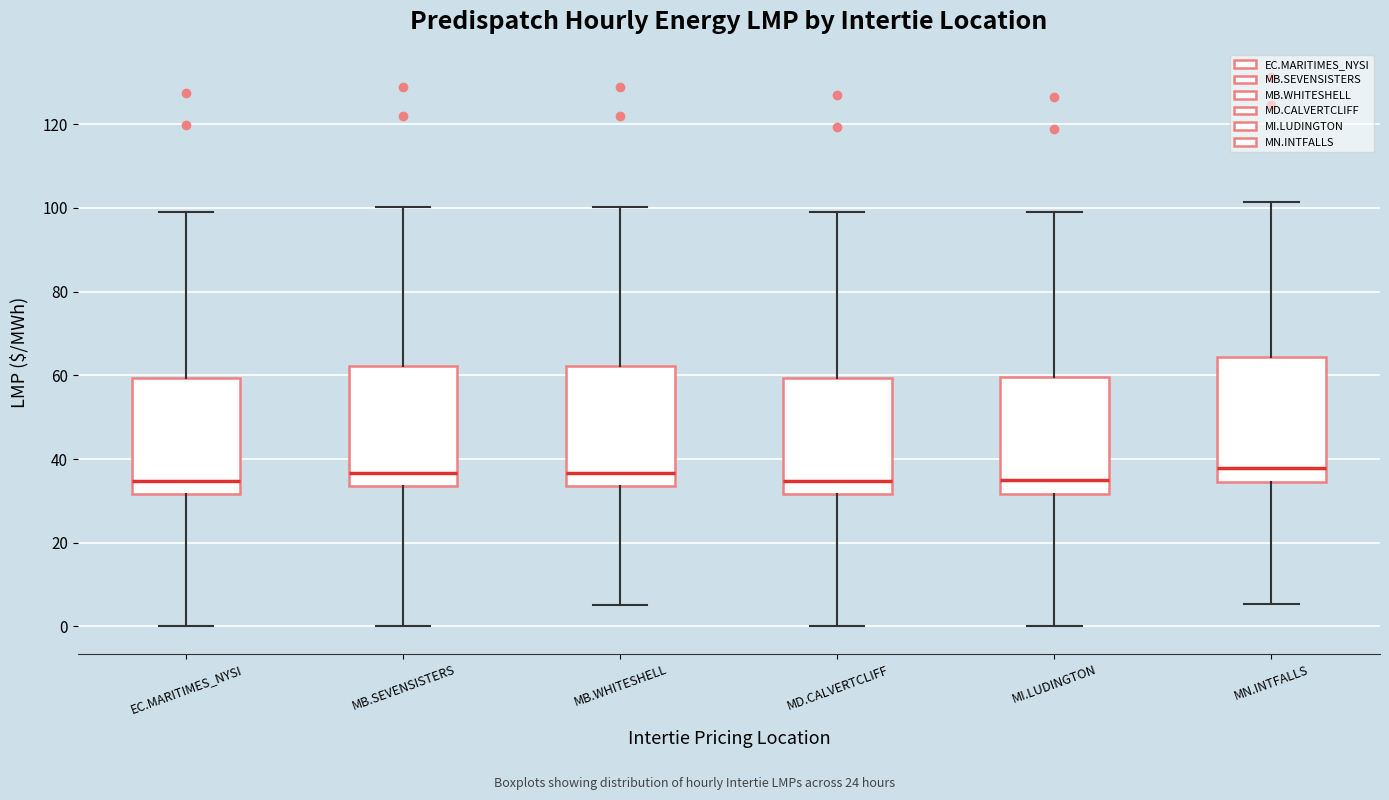

Reading left to right, transcribe this box plot: for each box, give where its median line is, the range the box spans, and where its two whiskers end, as read against the y-axis. The values are not printed on the chart, so give them approximately, as read against the axis.

EC.MARITIMES_NYSI: median 34, box 32 to 60, whiskers 0 to 100
MB.SEVENSISTERS: median 36, box 34 to 62, whiskers 0 to 100
MB.WHITESHELL: median 36, box 34 to 62, whiskers 6 to 100
MD.CALVERTCLIFF: median 34, box 32 to 60, whiskers 0 to 100
MI.LUDINGTON: median 34, box 32 to 60, whiskers 0 to 100
MN.INTFALLS: median 38, box 34 to 64, whiskers 6 to 102